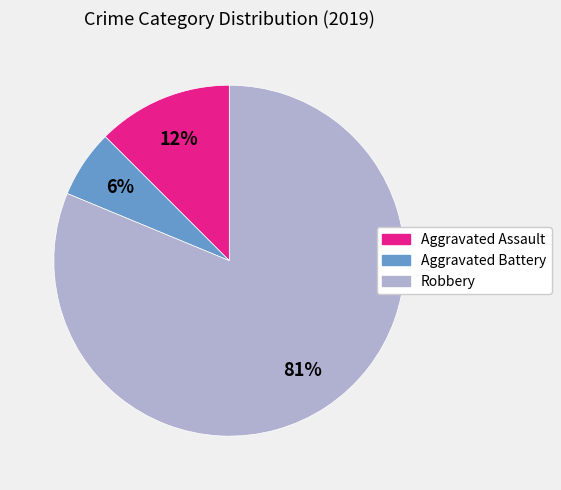

To the nearest percent, what is the average slice percentage?

33%